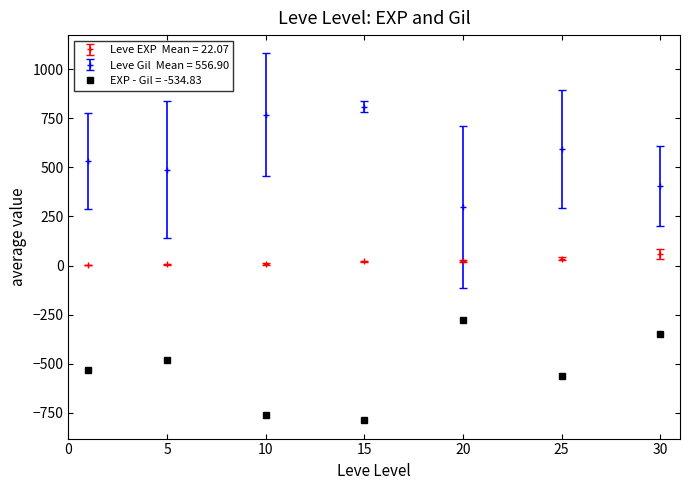

What is the greatest value displayed?

810.0